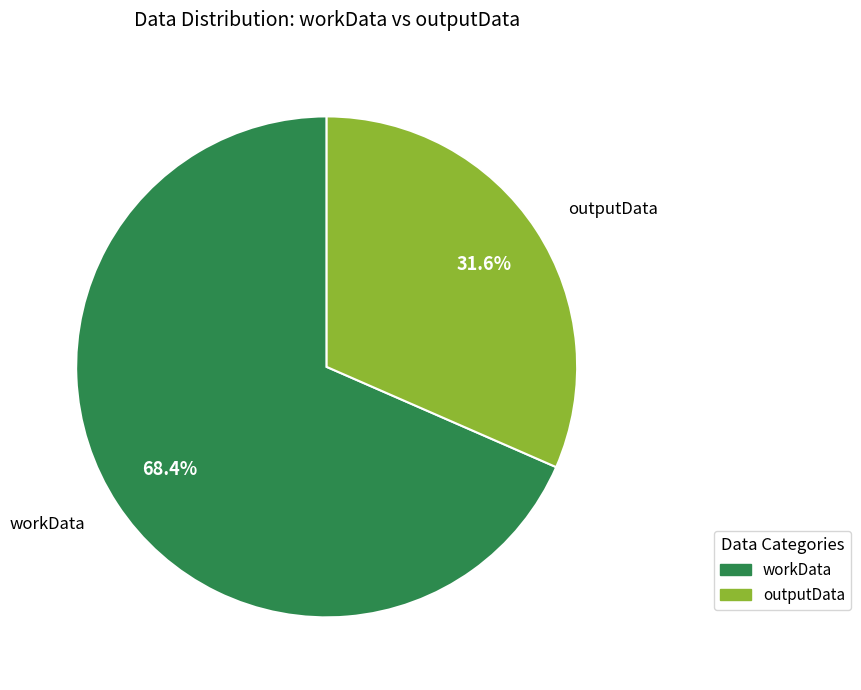

Which category accounts for the majority?

workData